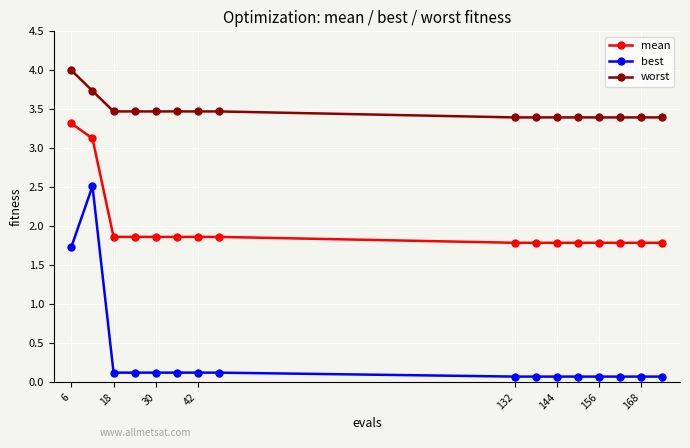

What is the average value of the worst series?

3.5